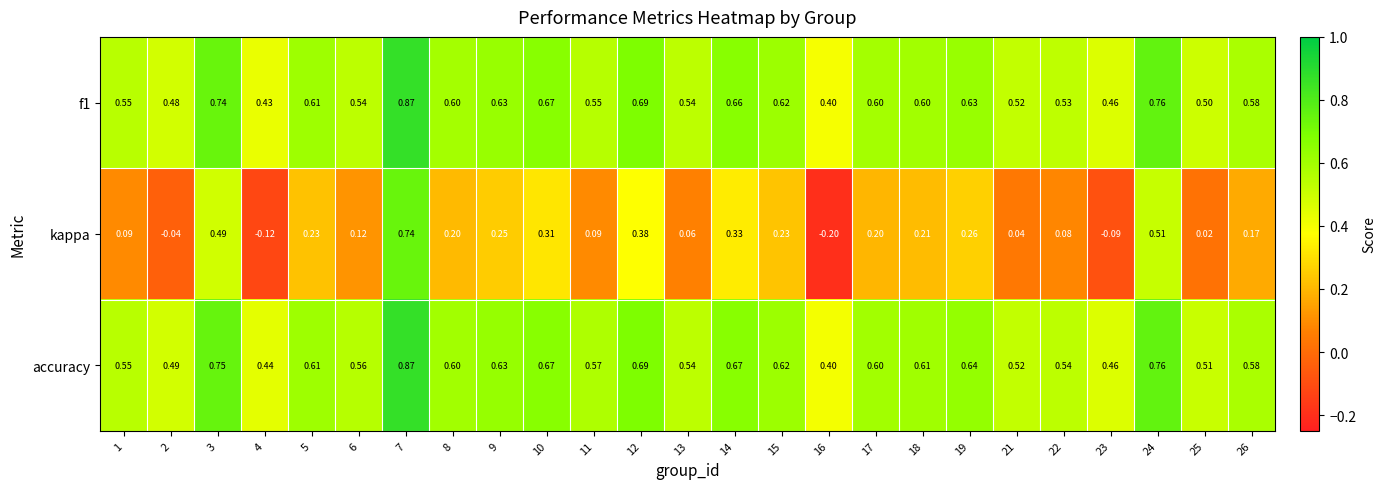

Is the value of accuracy at 3 greater than the value of kappa at 18?

Yes